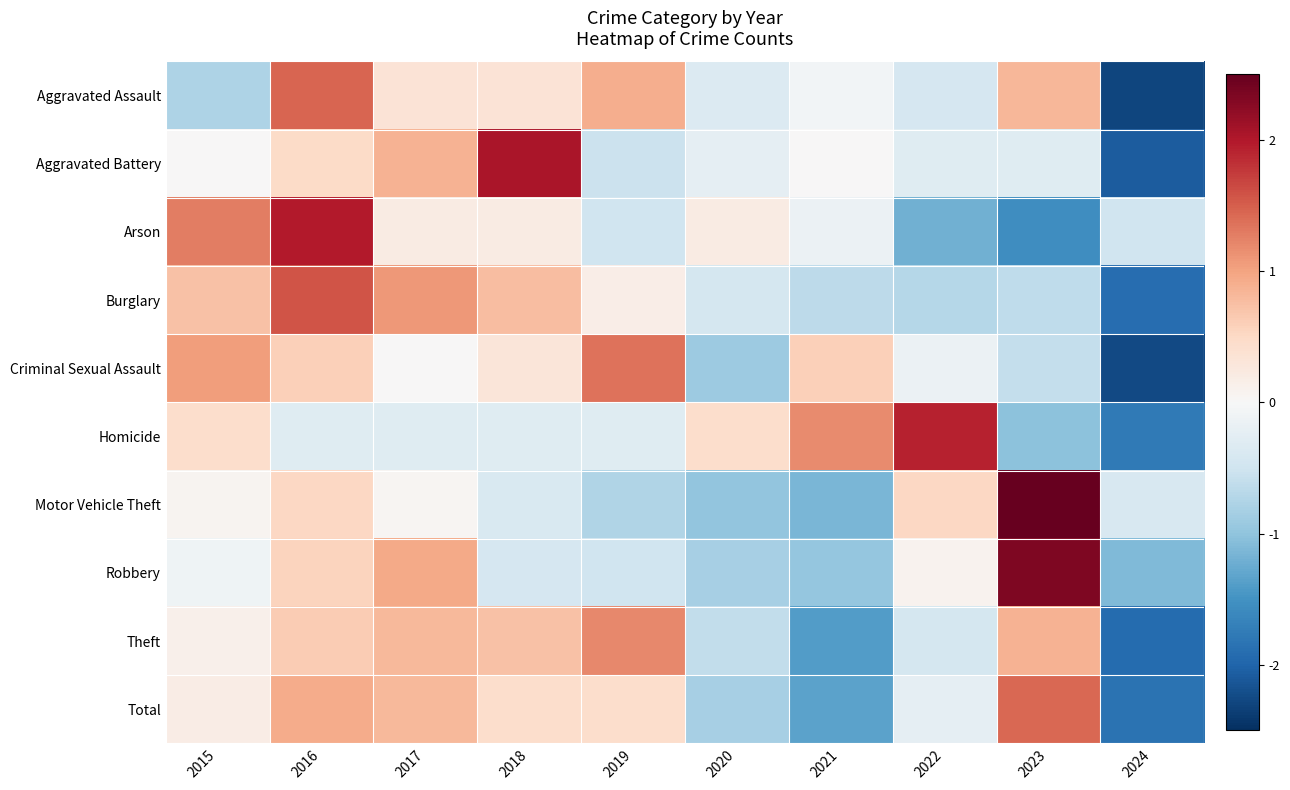

Reading left to right, transcribe all the data shown in this chart.

Aggravated Assault: 2015=-0.8	2016=1.5	2017=0.3	2018=0.3	2019=0.9	2020=-0.3	2021=-0.1	2022=-0.4	2023=0.8	2024=-2.3
Aggravated Battery: 2015=0.0	2016=0.5	2017=0.9	2018=2.0	2019=-0.5	2020=-0.2	2021=0.0	2022=-0.3	2023=-0.3	2024=-2.1
Arson: 2015=1.3	2016=2.0	2017=0.2	2018=0.2	2019=-0.5	2020=0.2	2021=-0.1	2022=-1.2	2023=-1.6	2024=-0.5
Burglary: 2015=0.7	2016=1.6	2017=1.1	2018=0.8	2019=0.2	2020=-0.4	2021=-0.7	2022=-0.7	2023=-0.6	2024=-1.9
Criminal Sexual Assault: 2015=1.1	2016=0.6	2017=0.0	2018=0.3	2019=1.4	2020=-0.9	2021=0.6	2022=-0.2	2023=-0.6	2024=-2.3
Homicide: 2015=0.4	2016=-0.3	2017=-0.3	2018=-0.3	2019=-0.3	2020=0.4	2021=1.2	2022=1.9	2023=-1.0	2024=-1.8
Motor Vehicle Theft: 2015=0.1	2016=0.5	2017=0.0	2018=-0.4	2019=-0.8	2020=-1.0	2021=-1.1	2022=0.5	2023=2.5	2024=-0.4
Robbery: 2015=-0.1	2016=0.5	2017=1.0	2018=-0.4	2019=-0.5	2020=-0.8	2021=-1.0	2022=0.1	2023=2.3	2024=-1.1
Theft: 2015=0.1	2016=0.6	2017=0.8	2018=0.7	2019=1.2	2020=-0.6	2021=-1.4	2022=-0.4	2023=0.9	2024=-1.9
Total: 2015=0.2	2016=0.9	2017=0.8	2018=0.4	2019=0.4	2020=-0.8	2021=-1.3	2022=-0.2	2023=1.4	2024=-1.9